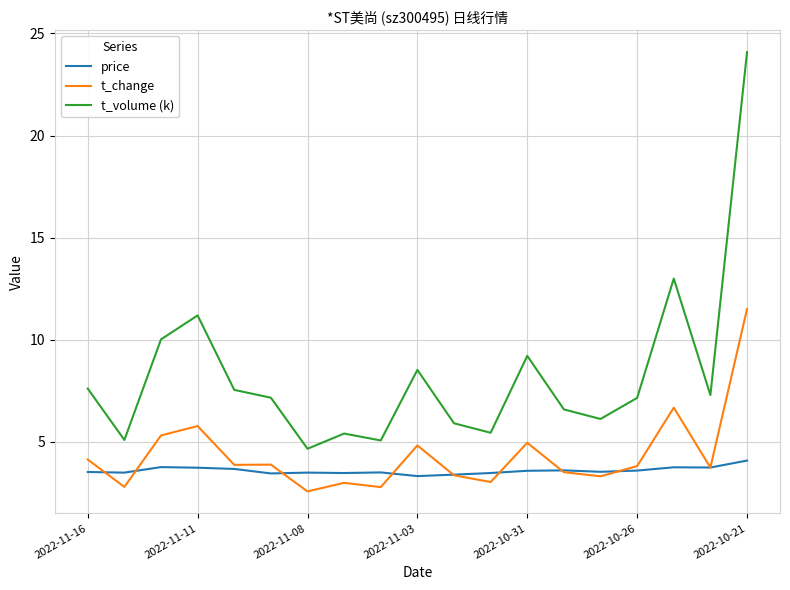

True or false: t_change and t_volume (k) intersect in this chart.

False